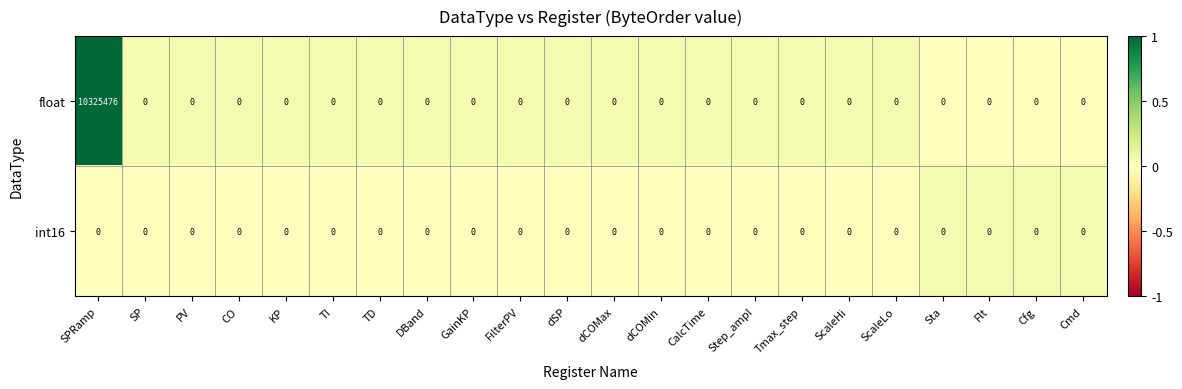

What is the sum of all float values?

10325476